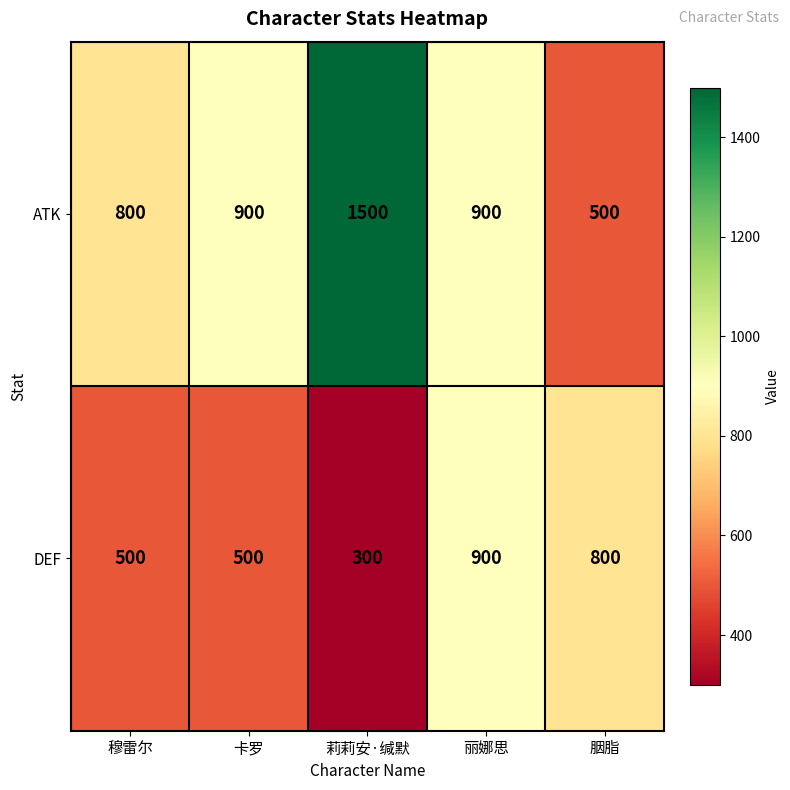

List the series in order of their overall mean, lowest first.

DEF, ATK